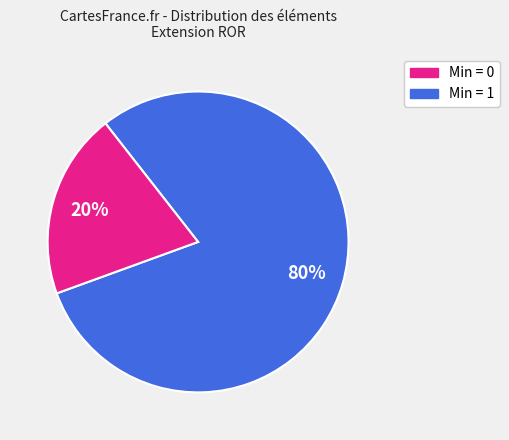

Does any single category account for the majority?

Yes